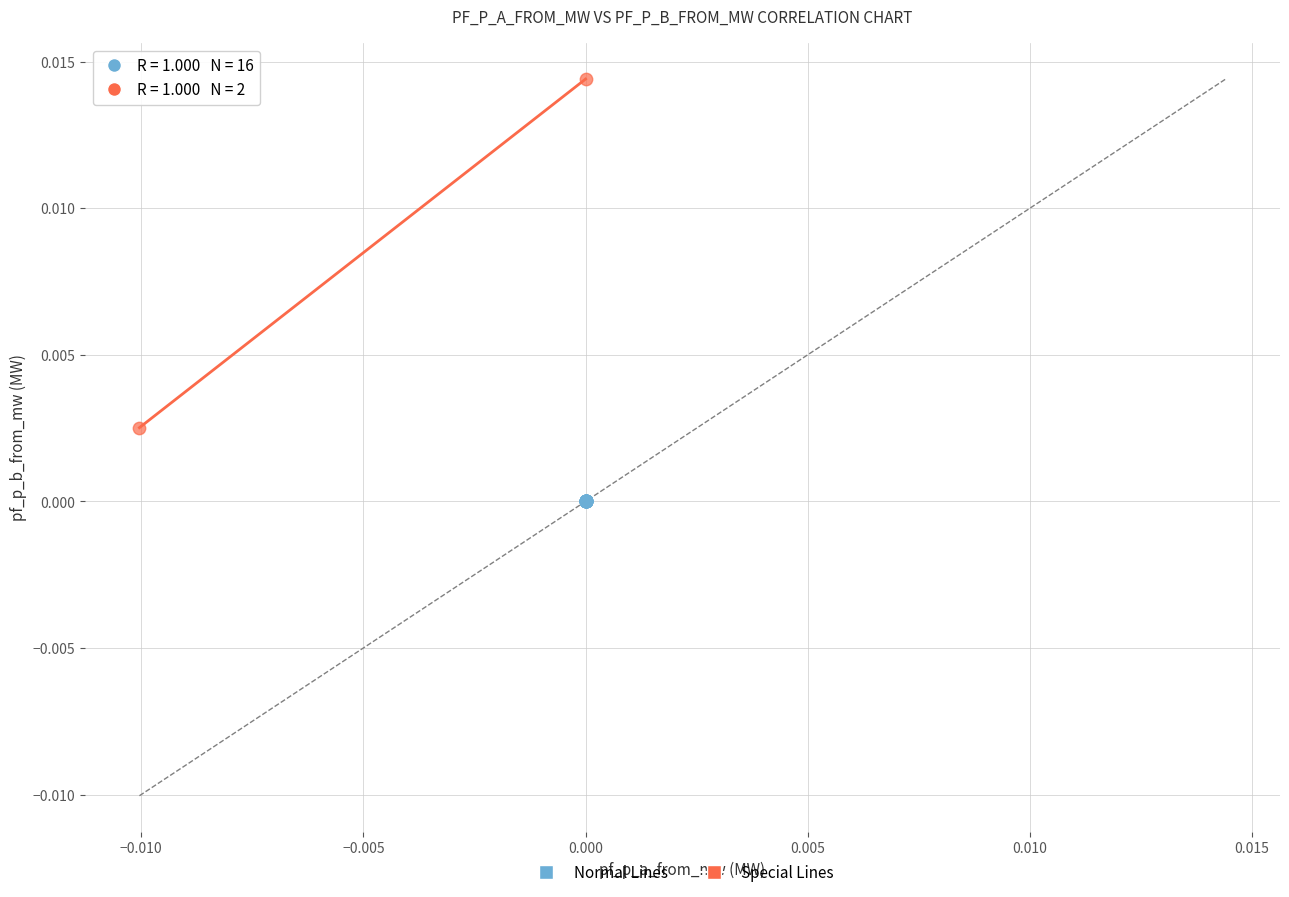

Which series has the widest spread of Y values?

Special Lines